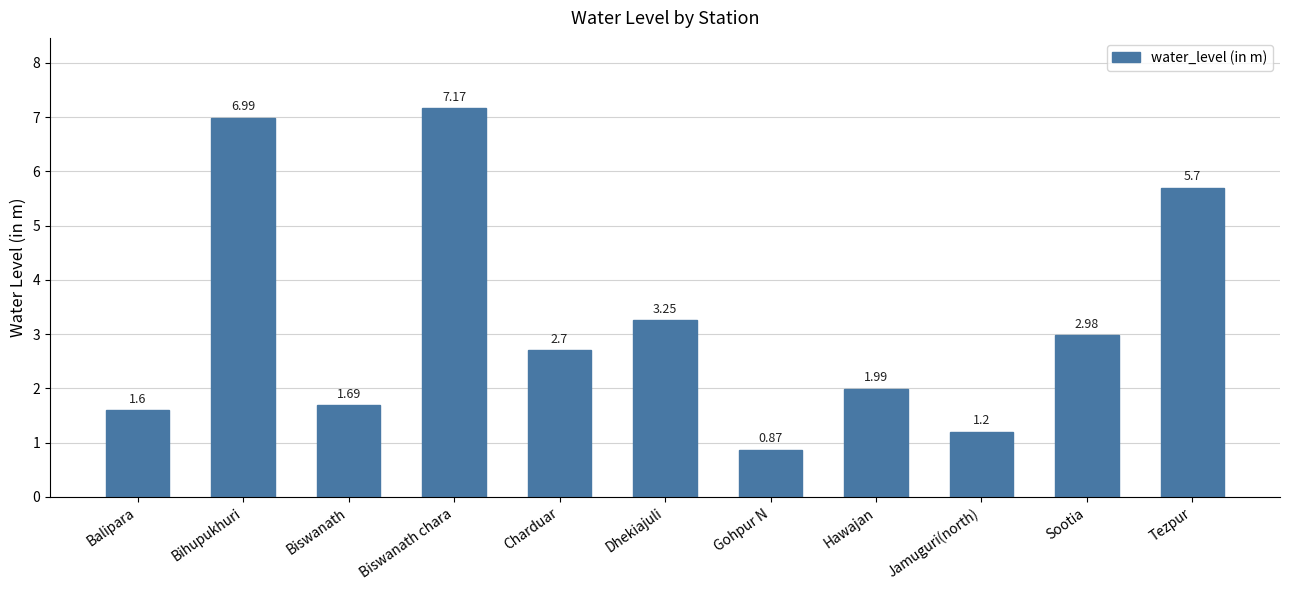

Rank the categories by value from lowest to highest.

Gohpur N, Jamuguri(north), Balipara, Biswanath, Hawajan, Charduar, Sootia, Dhekiajuli, Tezpur, Bihupukhuri, Biswanath chara